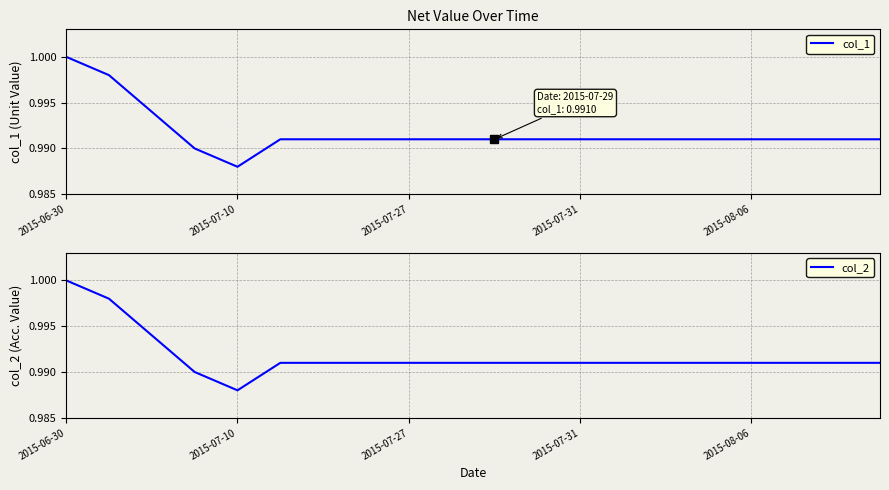

Which category has the lowest value in the col_1 series?

2015-07-10